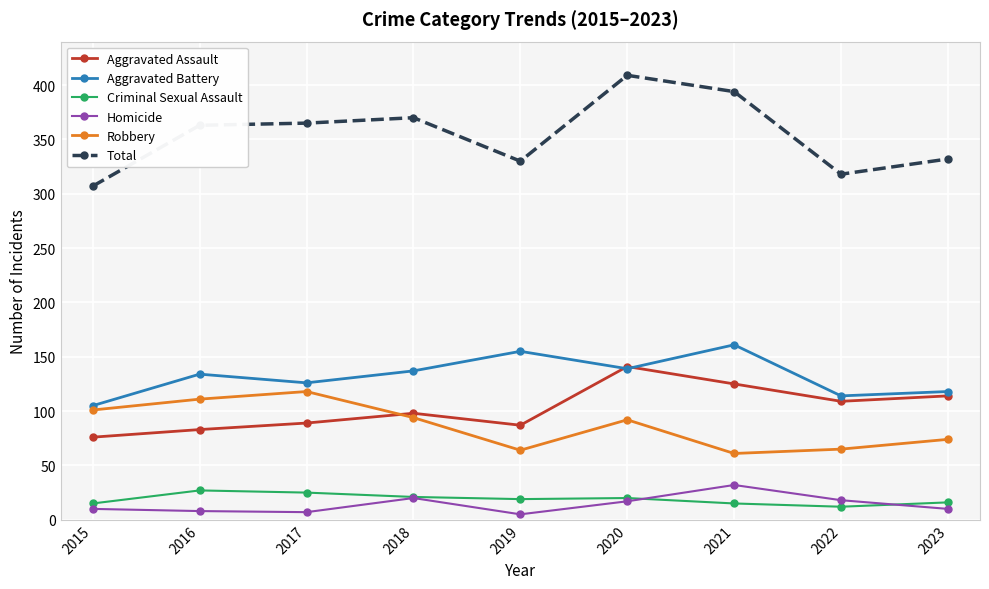

True or false: Robbery and Aggravated Assault intersect in this chart.

True